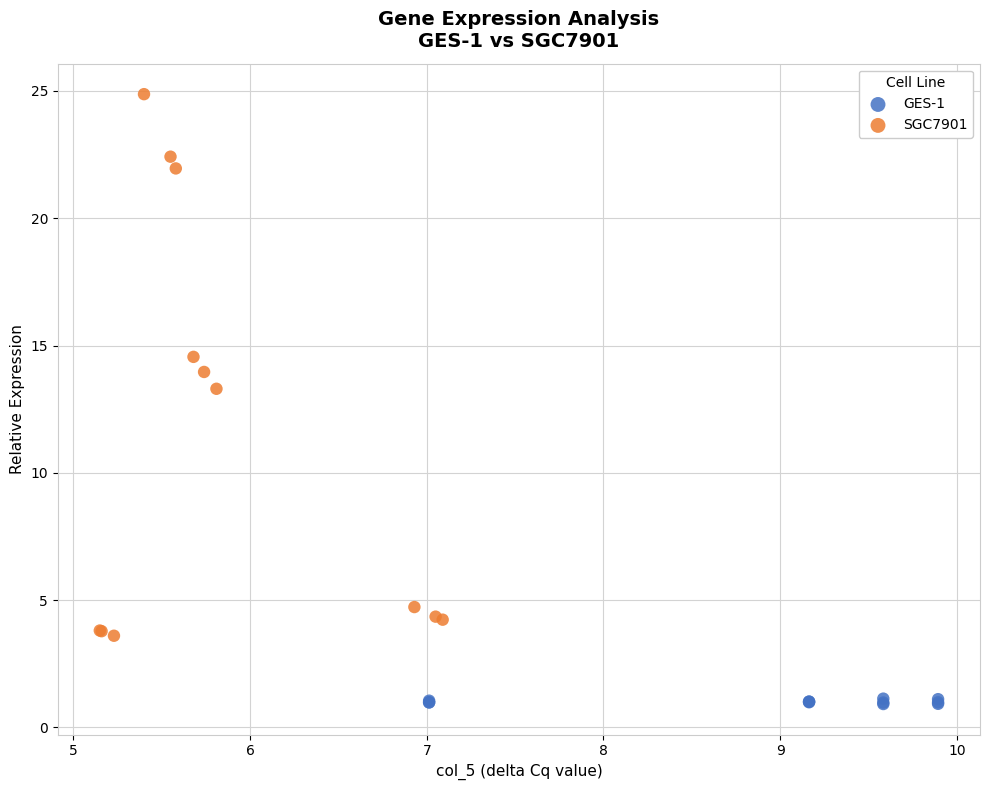

Which series contains the highest Y value?

SGC7901